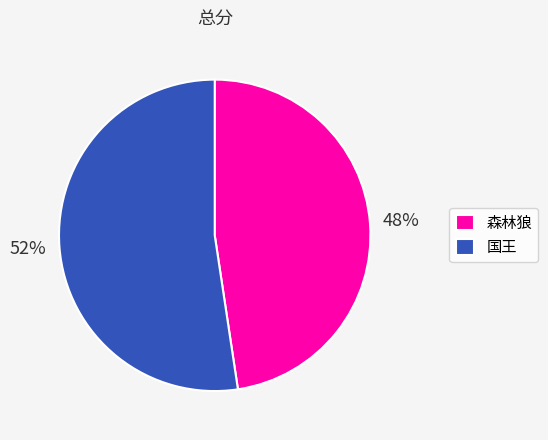

Combined, do 国王 and 森林狼 account for over 50%?

Yes